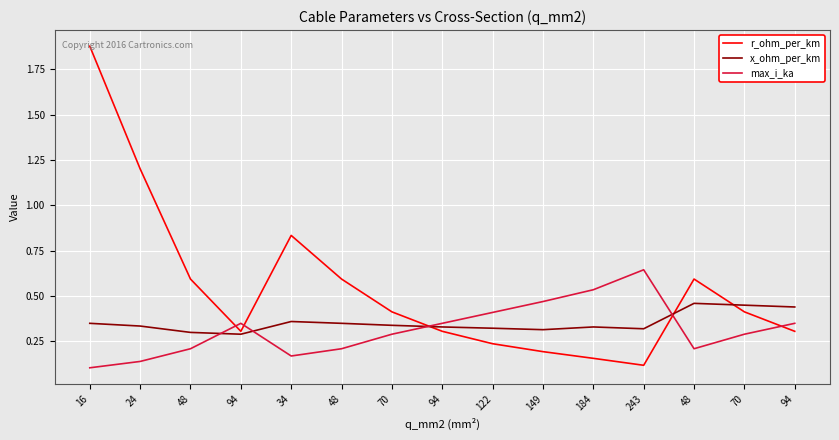

Is the value of max_i_ka at 70 greater than the value of r_ohm_per_km at 16?

No